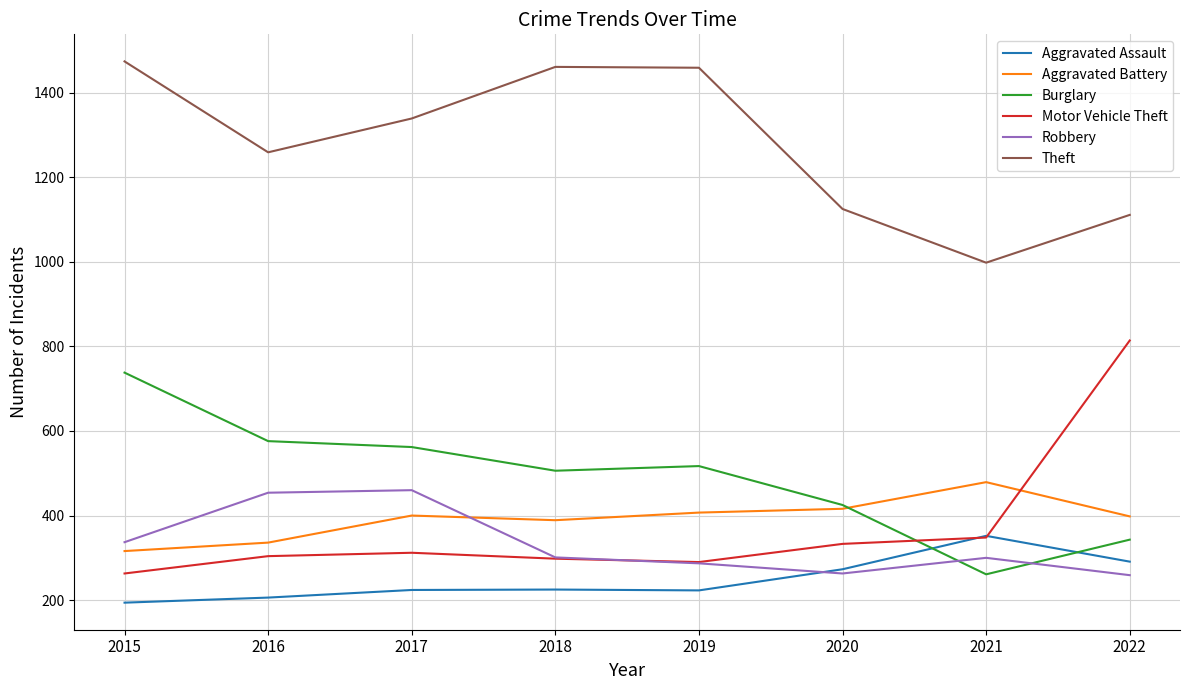

Is the value of Theft at 2020 greater than the value of Burglary at 2015?

Yes